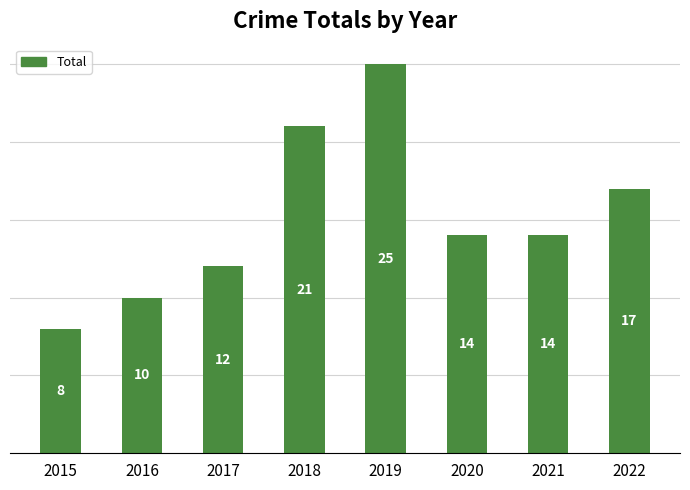

Reading left to right, extract all data points from this chart.

8	10	12	21	25	14	14	17